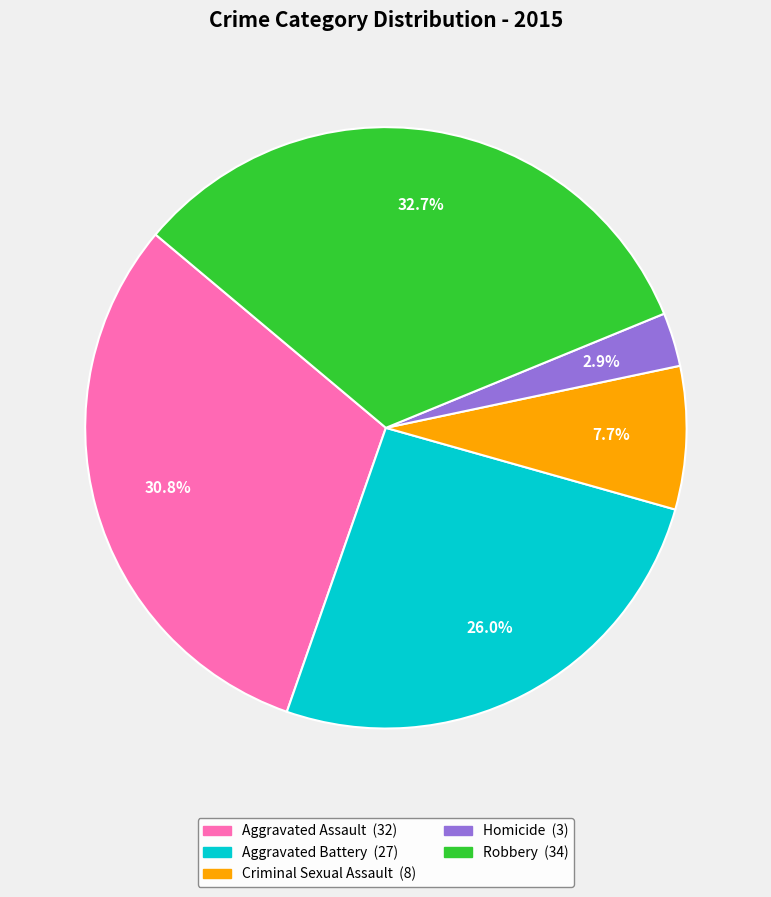

How many segments does this pie chart have?

5